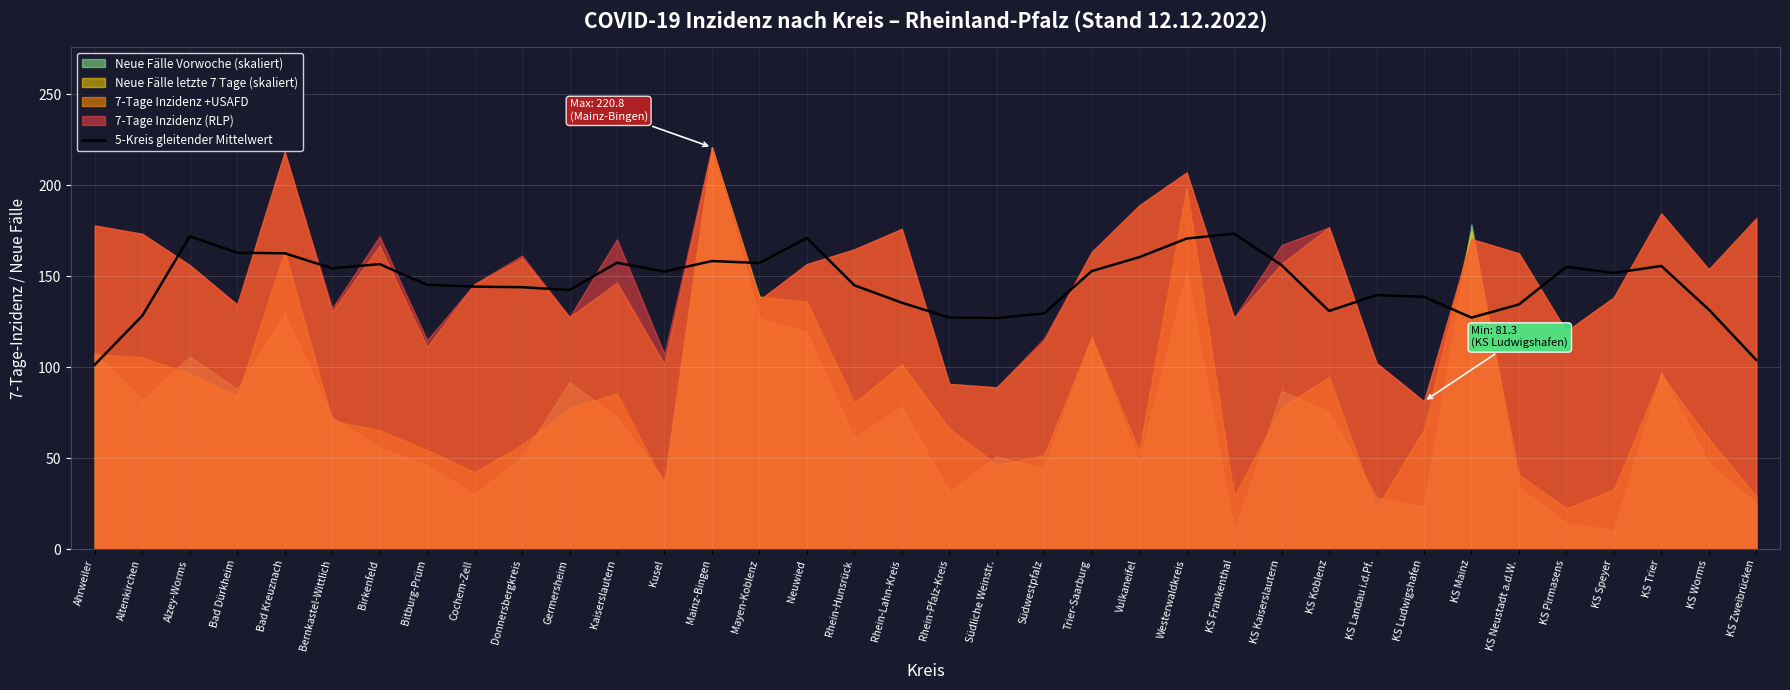

What is the maximum value for 5-Kreis gleitender Mittelwert?

173.4